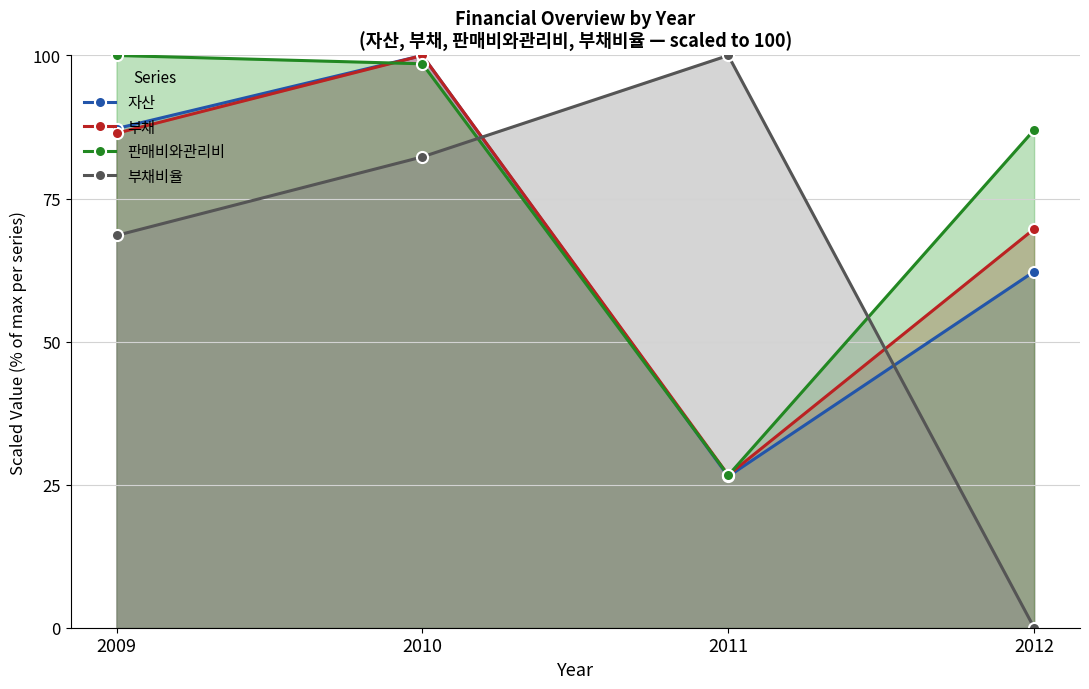

What is the sum of the 부채비율 values at 2010 and 2012?

82.3